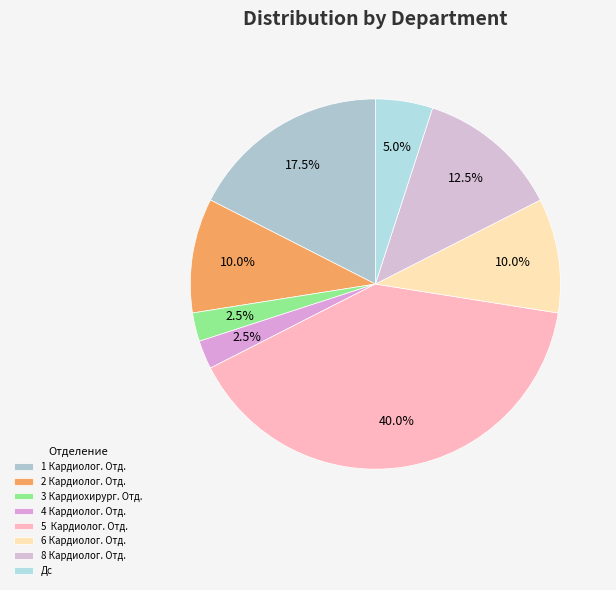

Is the sum of 2 Кардиолог. Отд. and 6 Кардиолог. Отд. greater than half?

No